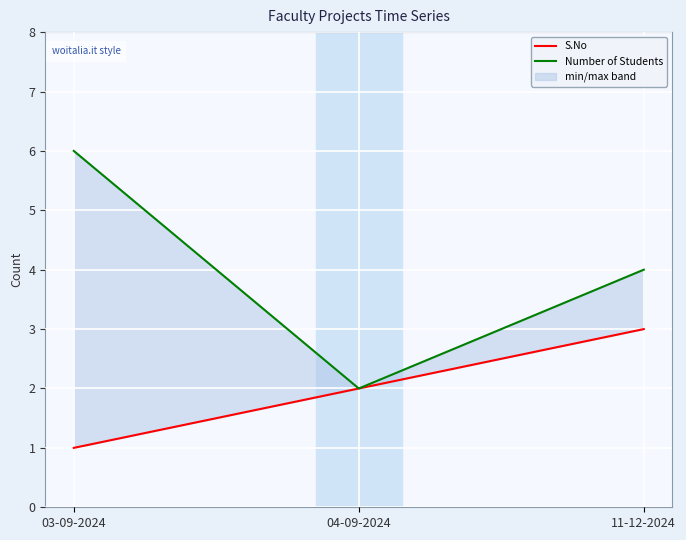

What is the value of the S.No point at the 3rd from the left?

3